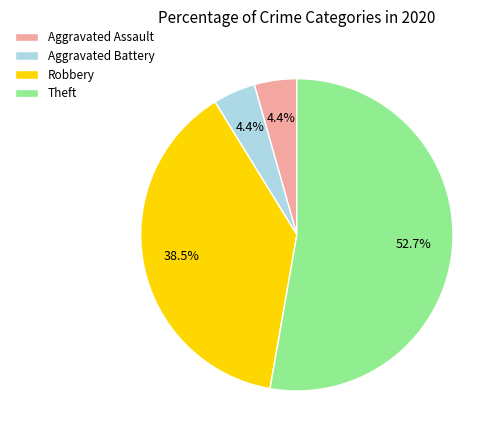

Which category accounts for the majority?

Theft